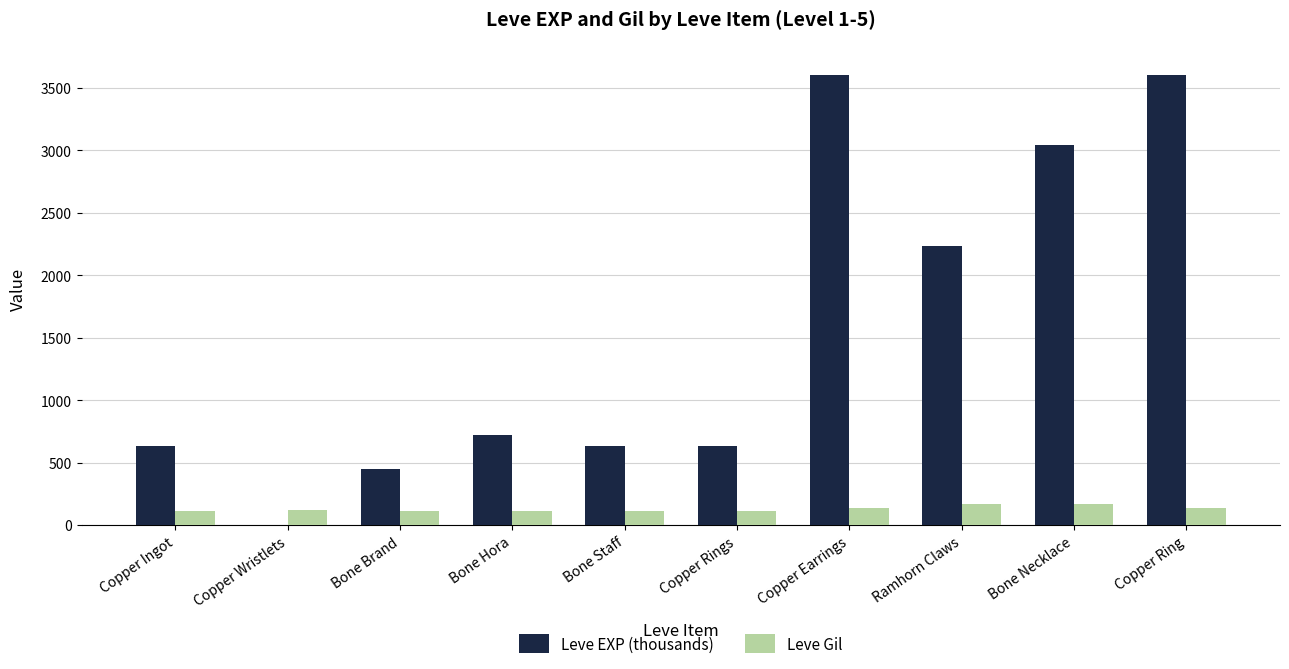

What is the sum of all Leve EXP (thousands) values?

15531